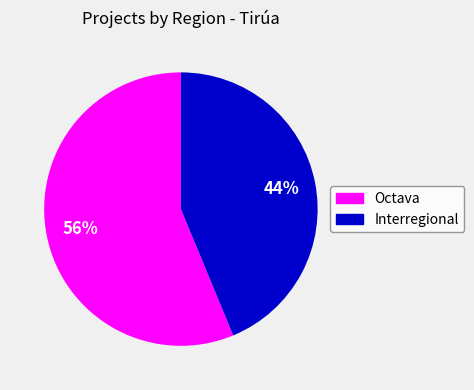

How many slices are in this pie chart?

2